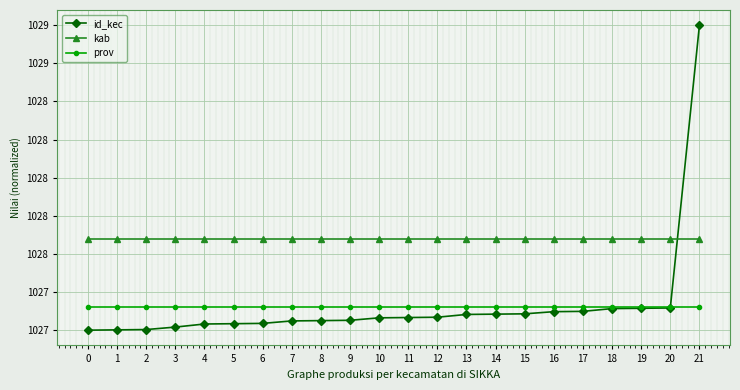

Which has a higher value, 1 or 18?

18